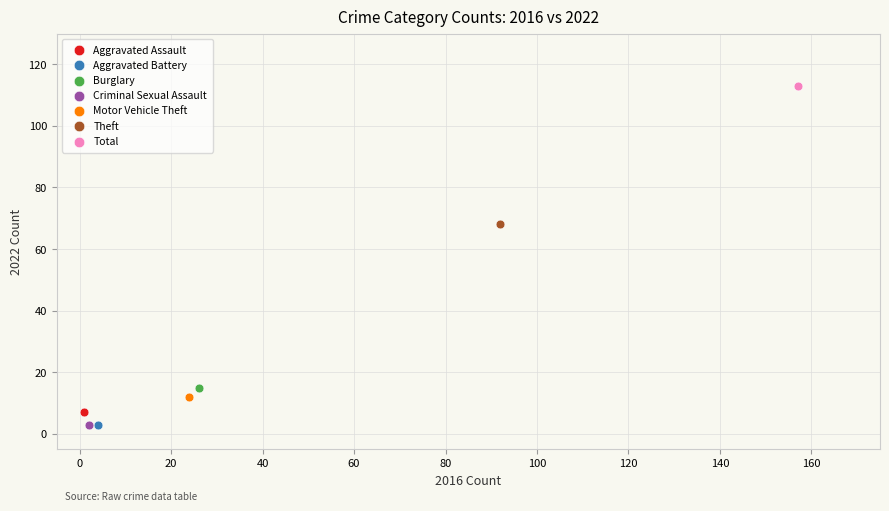

What are all the series names shown in the legend?

Aggravated Assault, Aggravated Battery, Burglary, Criminal Sexual Assault, Motor Vehicle Theft, Theft, Total